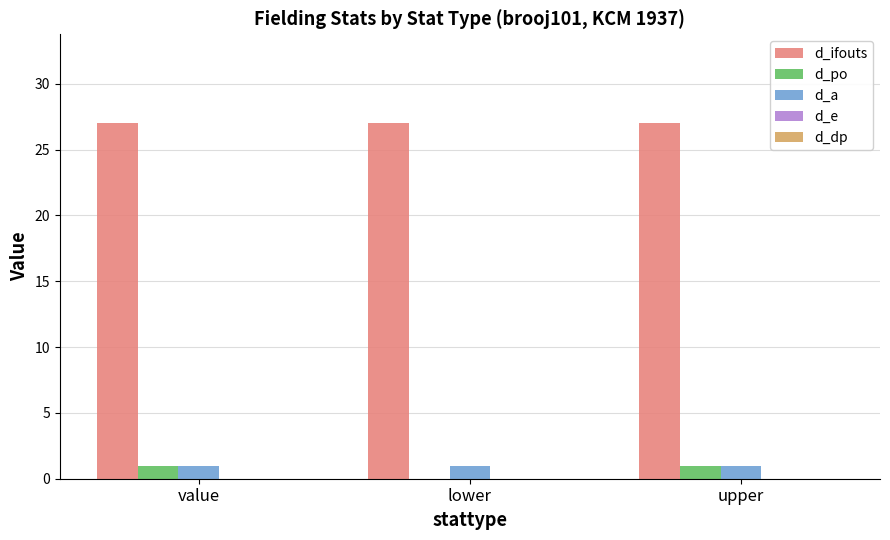

The value of d_ifouts at value is 11. True or false?

False